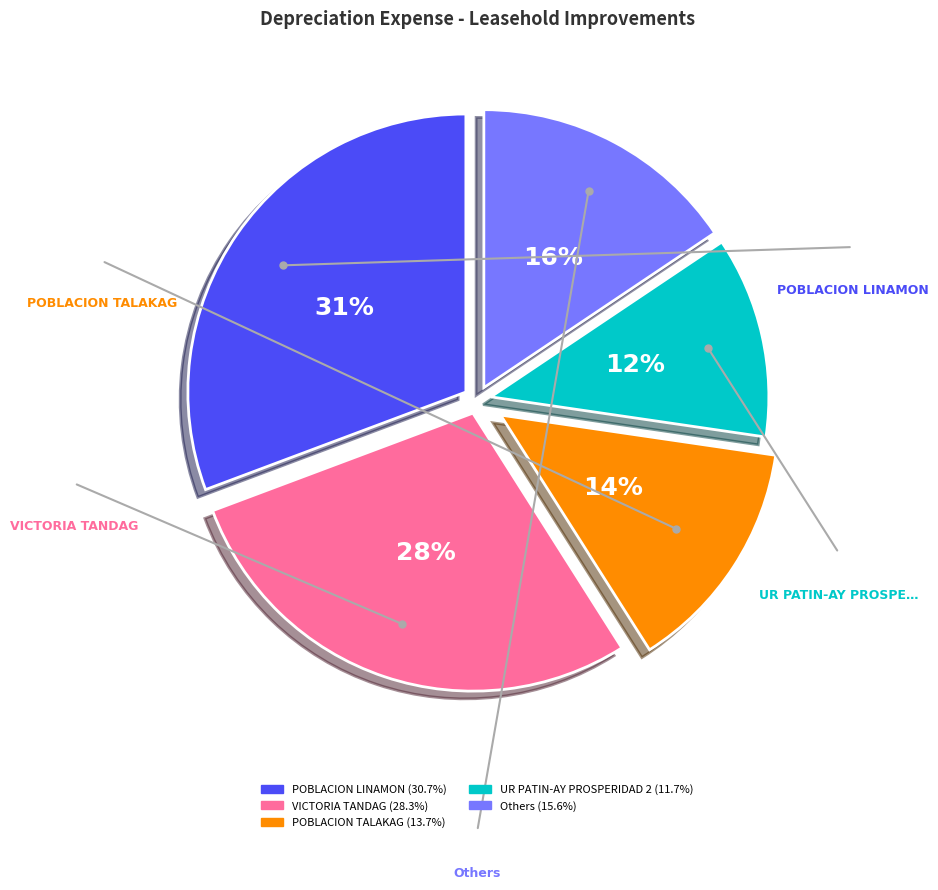

Is there a majority slice in this chart?

No